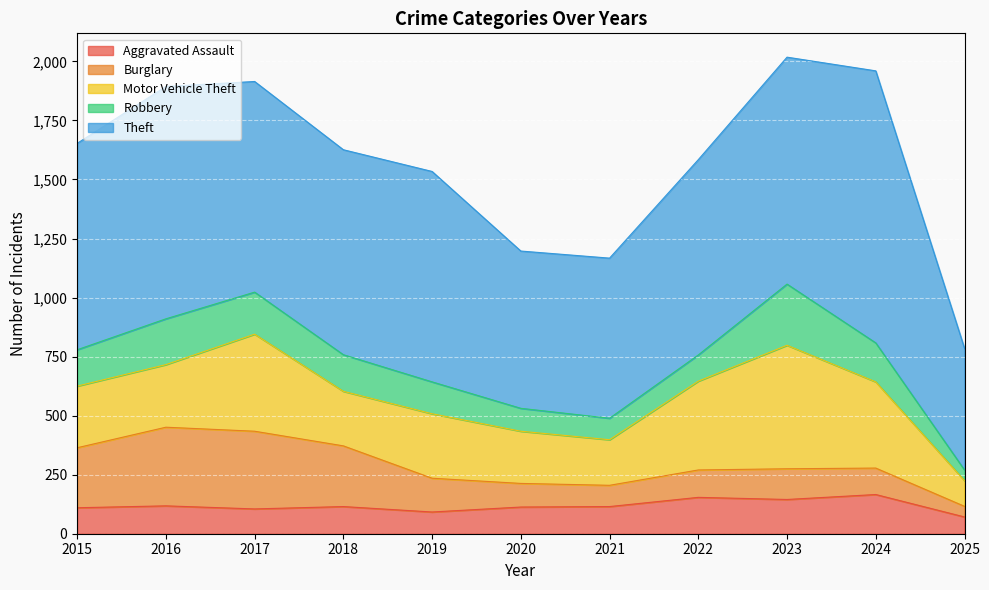

How many lines are shown in the chart?

5